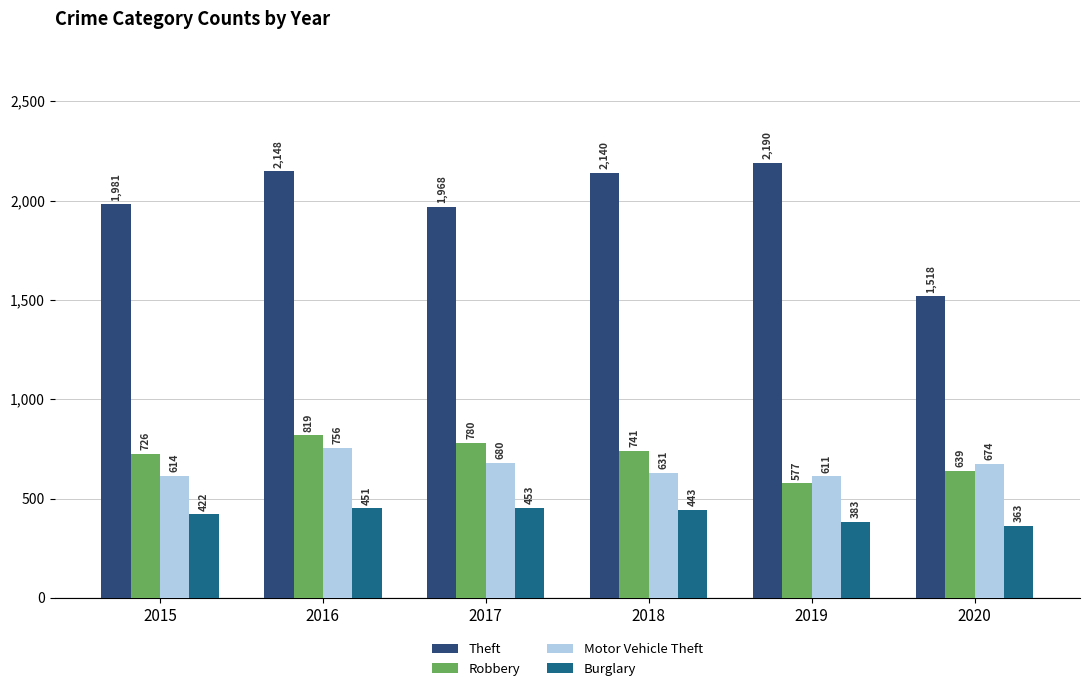

At how many categories does at least one series exceed 923?

6